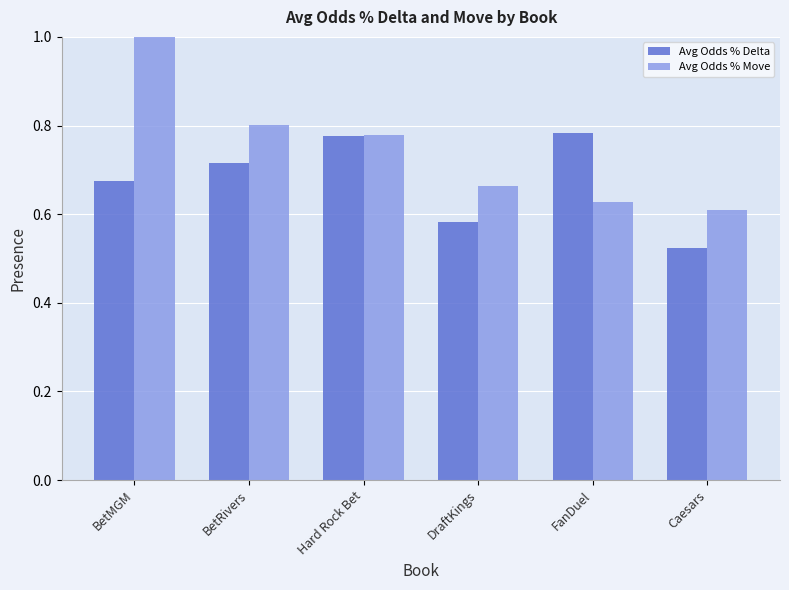

Is it true that Avg Odds % Delta equals 0.3 at Caesars?

False